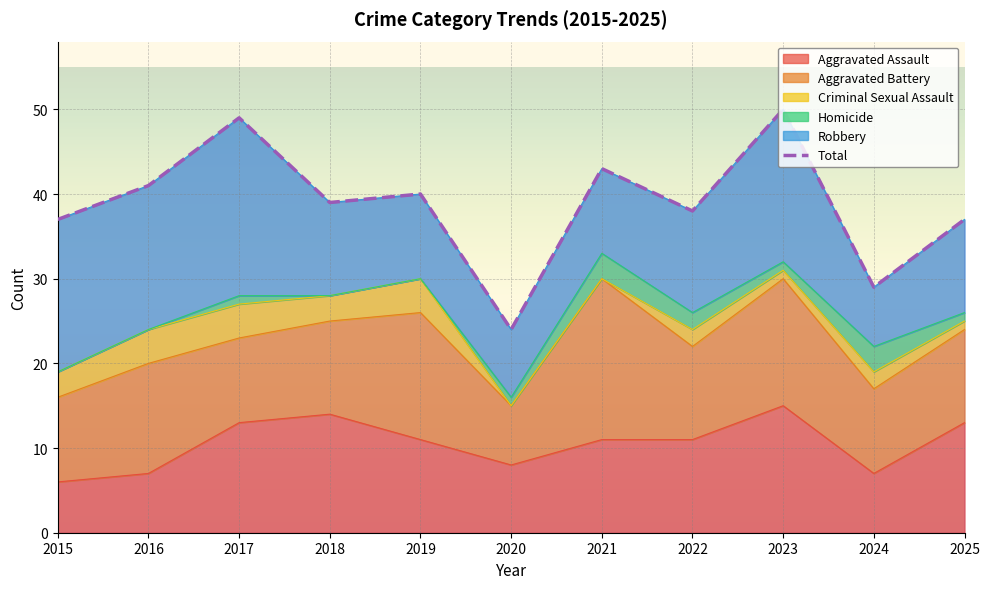

List the labels in order of value, largest first.

2023, 2017, 2021, 2016, 2019, 2018, 2022, 2015, 2025, 2024, 2020